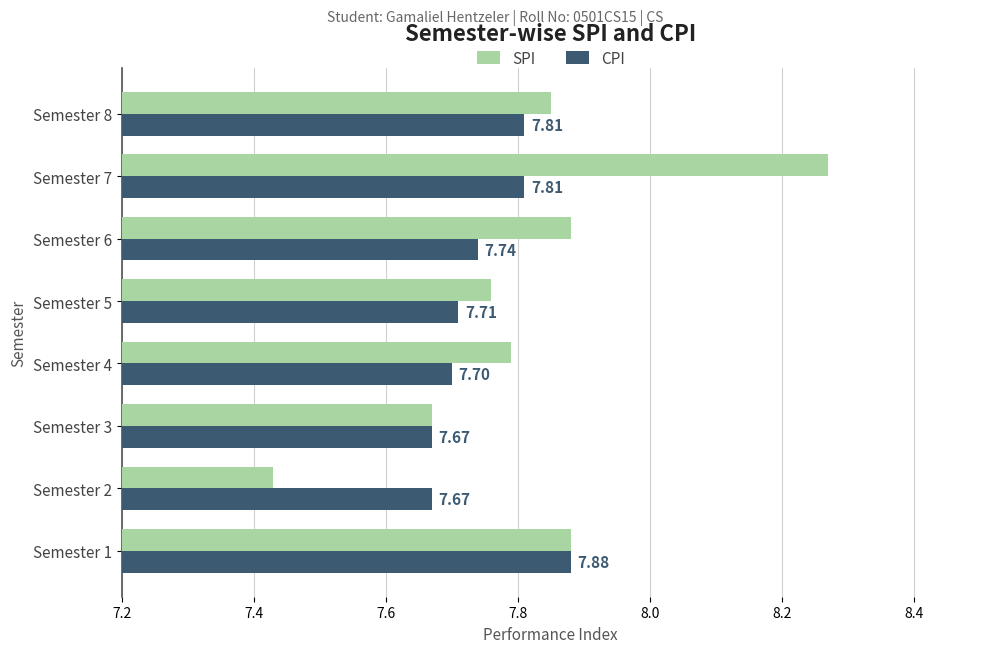

Which label corresponds to the largest value in the chart?

Semester 7